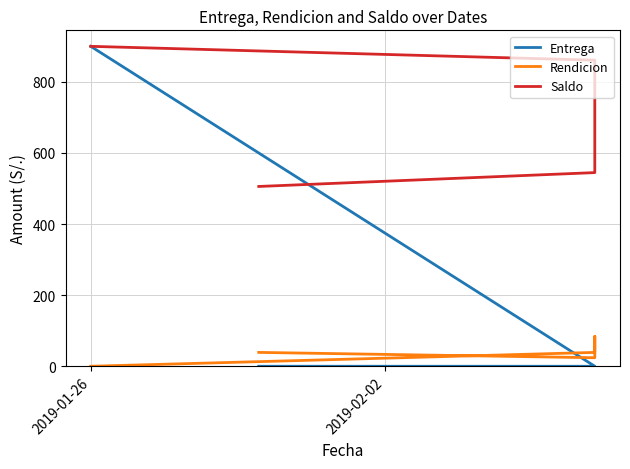

Is the value of Entrega at 7 greater than the value of Saldo at 2019-01-26?

No